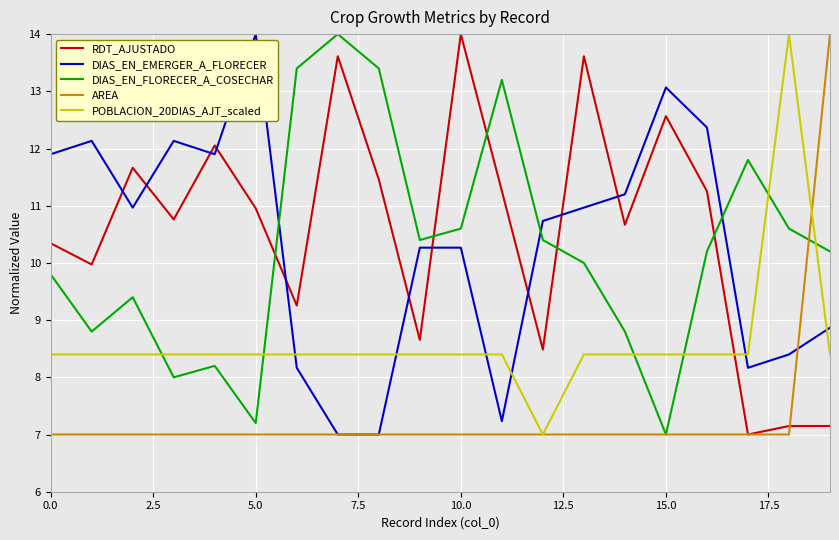

What is the greatest value displayed?

14.0